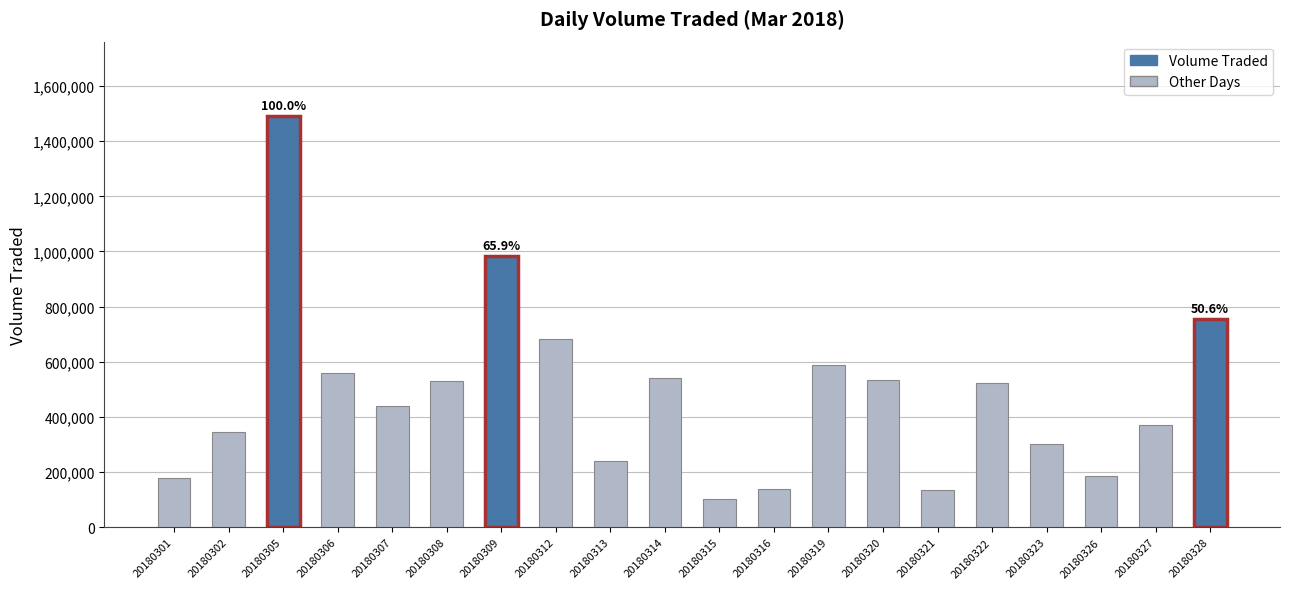

At which category does the chart reach its peak across all series?

20180305